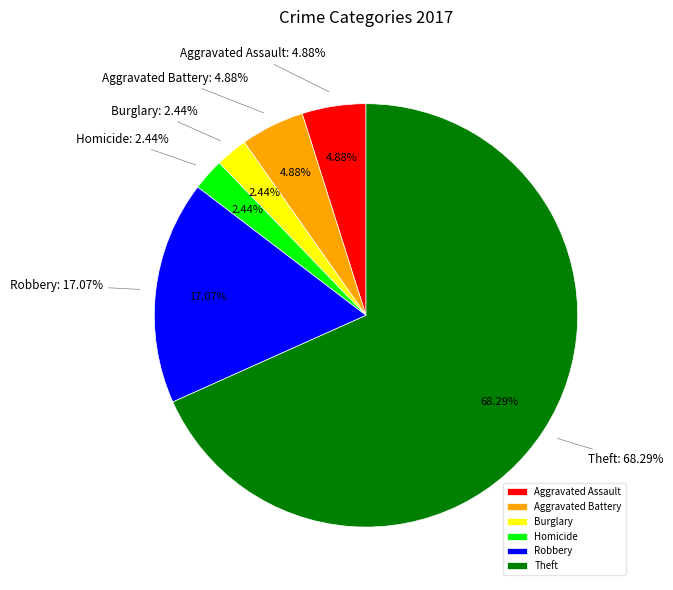

What percentage is the Theft slice, to the nearest percent?

68%